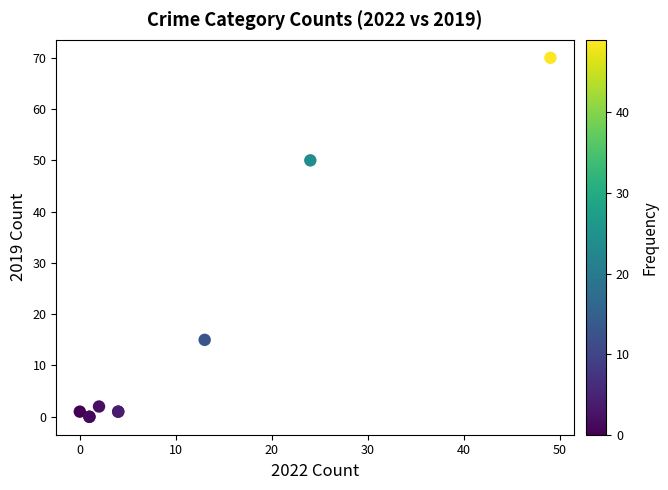

What Y value in the scatter plot is closest to 35?

50